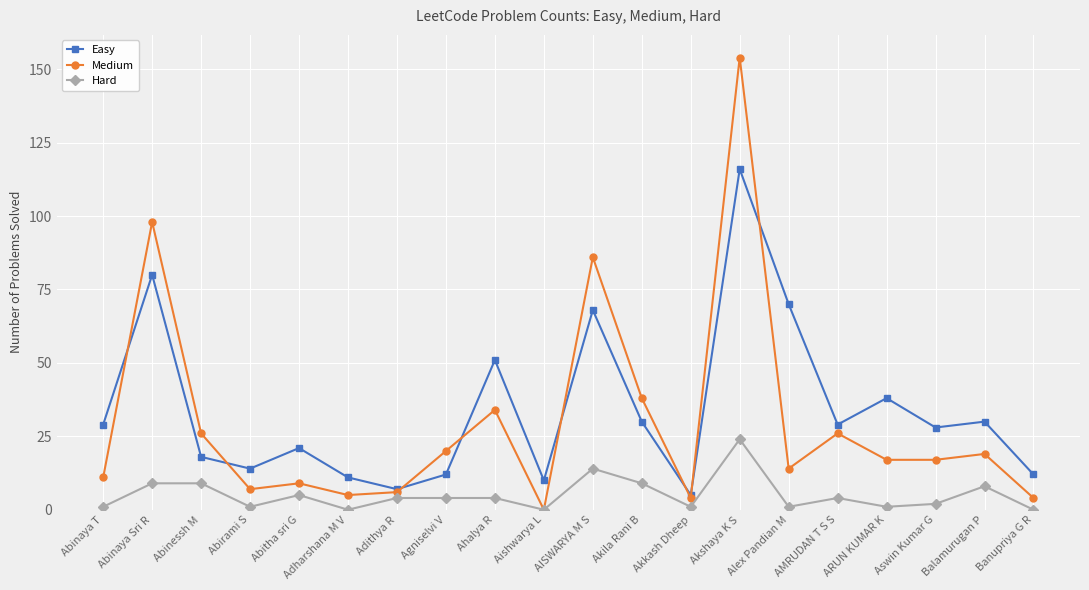

How many categories are shown in the chart?

20